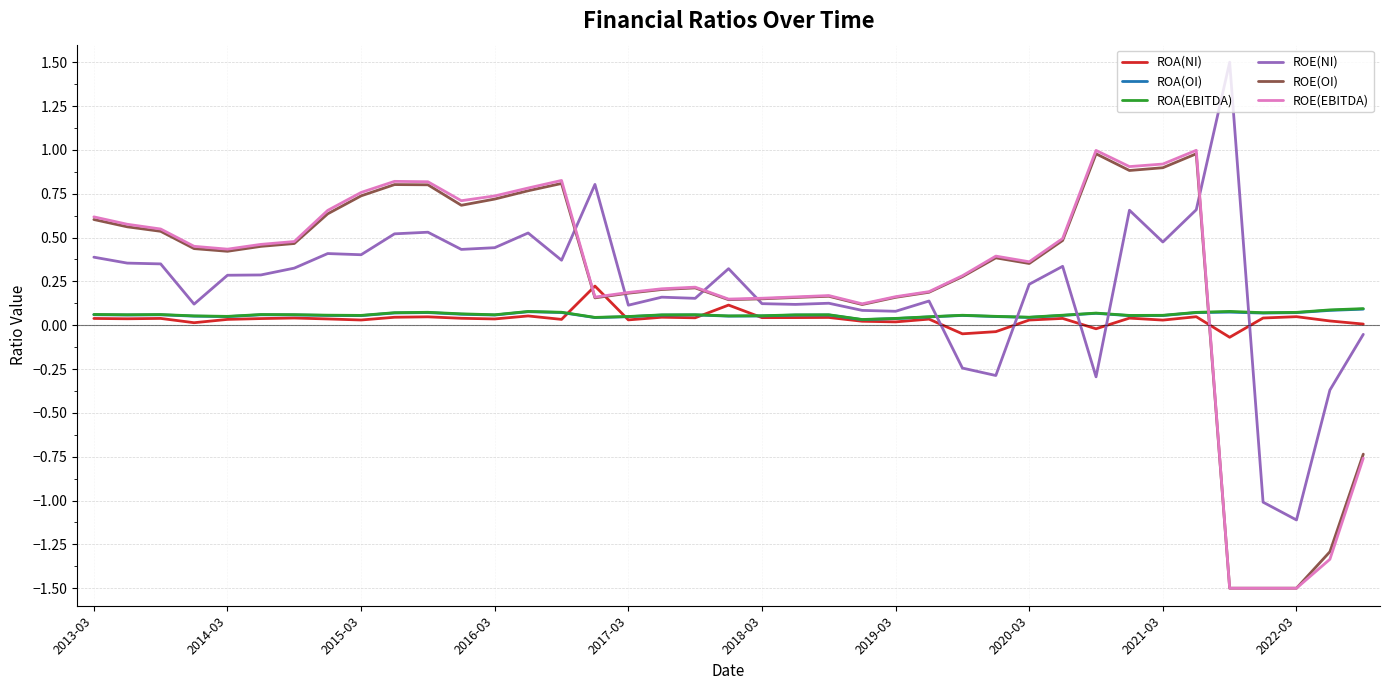

Does the chart display data point markers on the line(s)?

No